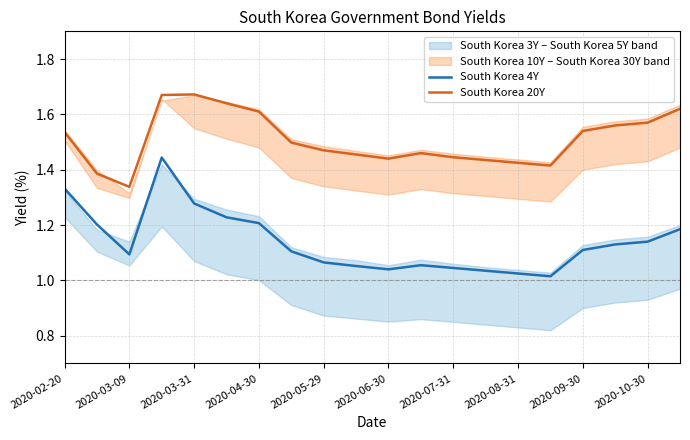

Is it true that South Korea 20Y equals 0.9 at 2020-07-31?

False